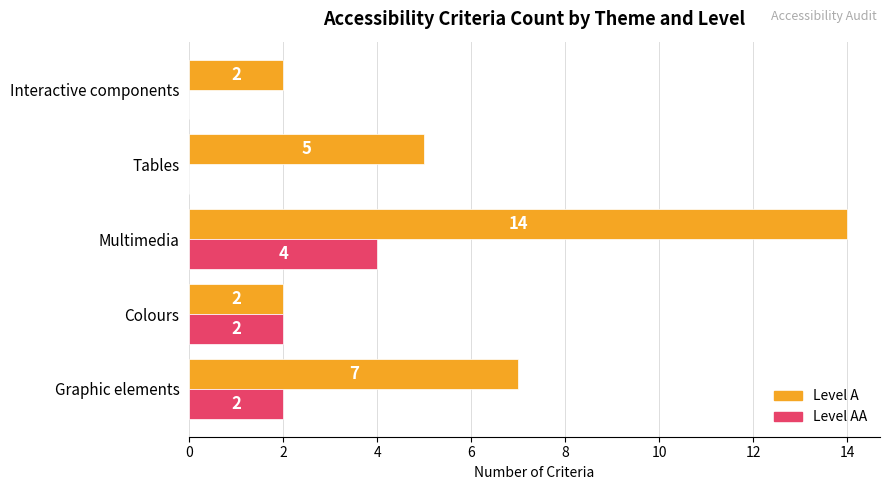

What is the maximum value shown in the chart?

14